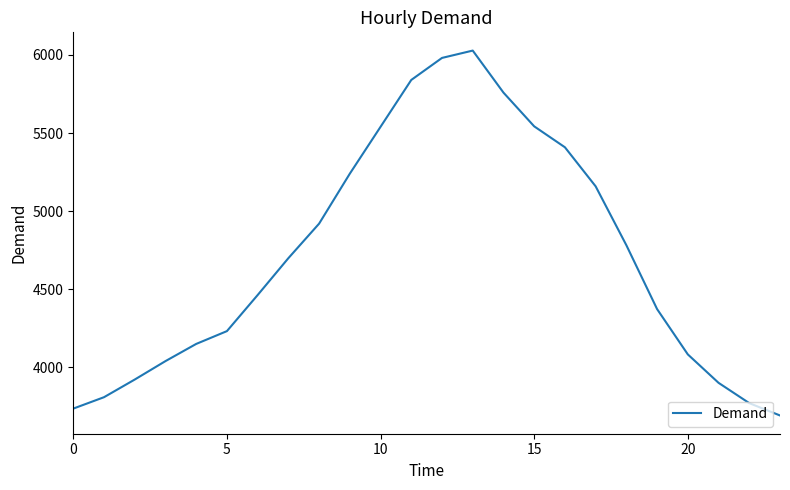

What is the difference between the maximum and minimum values?

2336